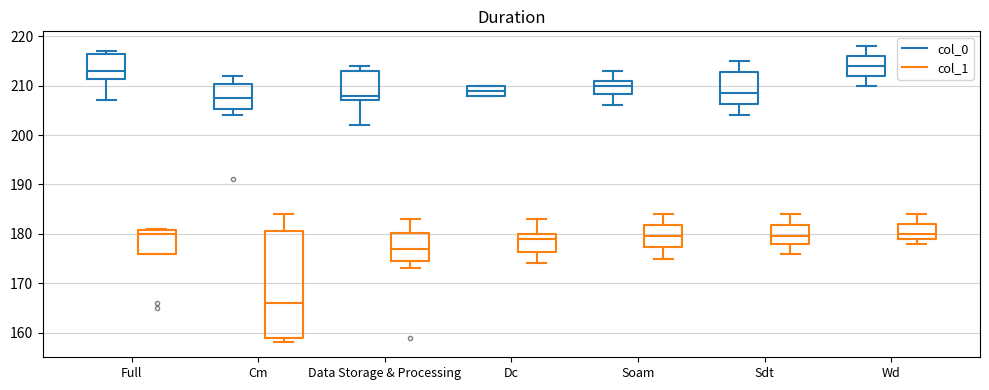

Which box's median line is the highest?

Wd (col_0)